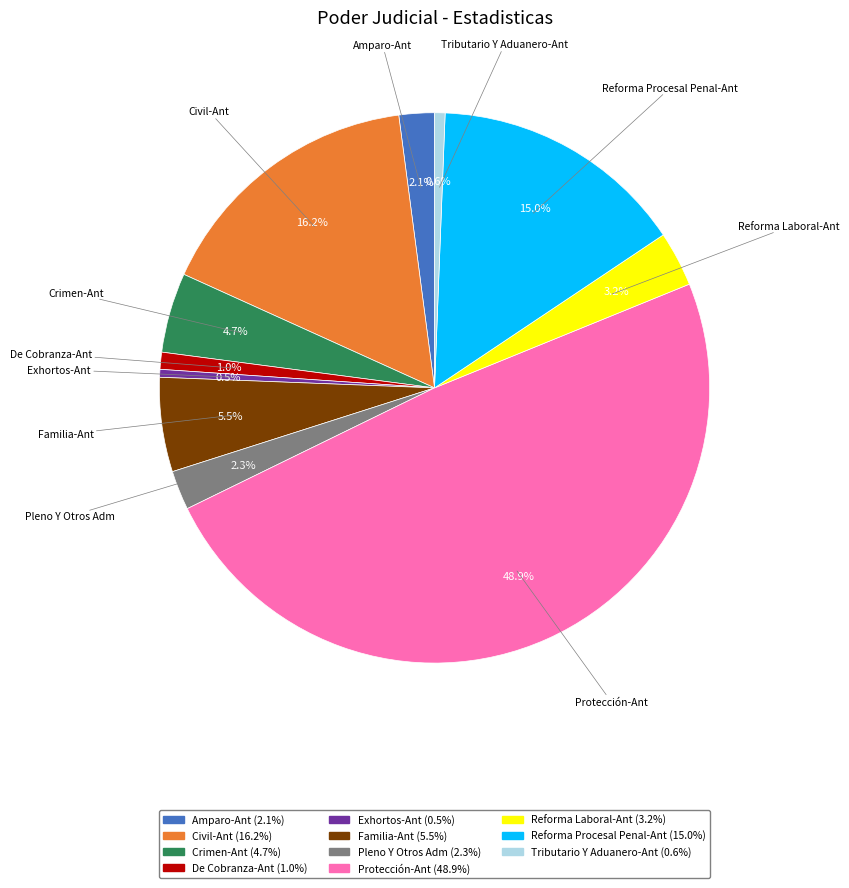

Which slice is the largest?

Protección-Ant